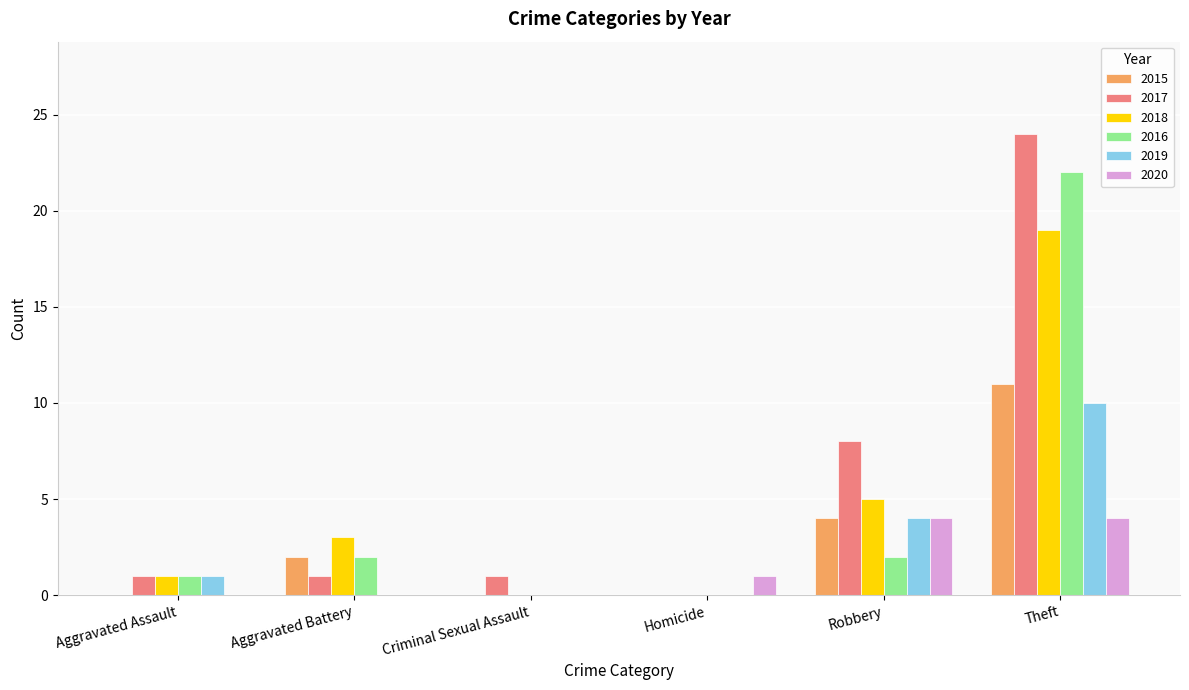

Reading left to right, extract all data points from this chart.

2015: 0	2	0	0	4	11
2017: 1	1	1	0	8	24
2018: 1	3	0	0	5	19
2016: 1	2	0	0	2	22
2019: 1	0	0	0	4	10
2020: 0	0	0	1	4	4